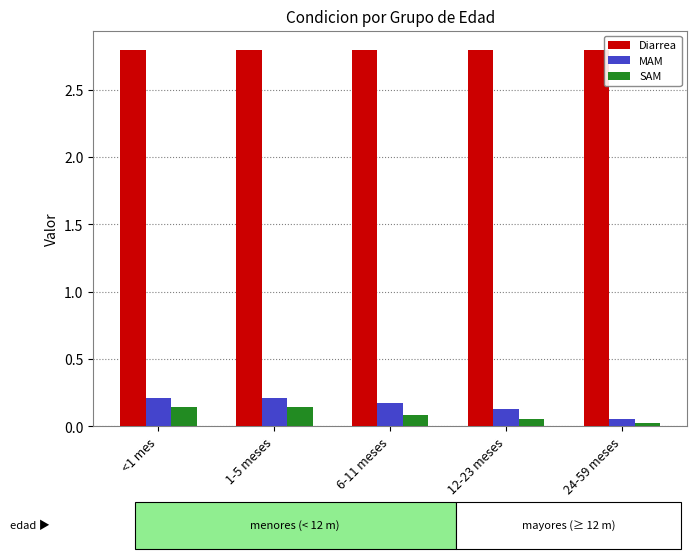

What is the spread (max minus min) of values at 1-5 meses?

2.7